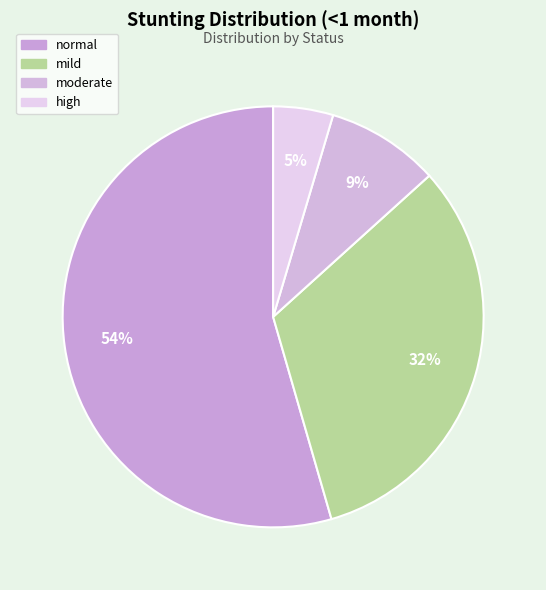

True or false: mild accounts for 40% of the total.

False